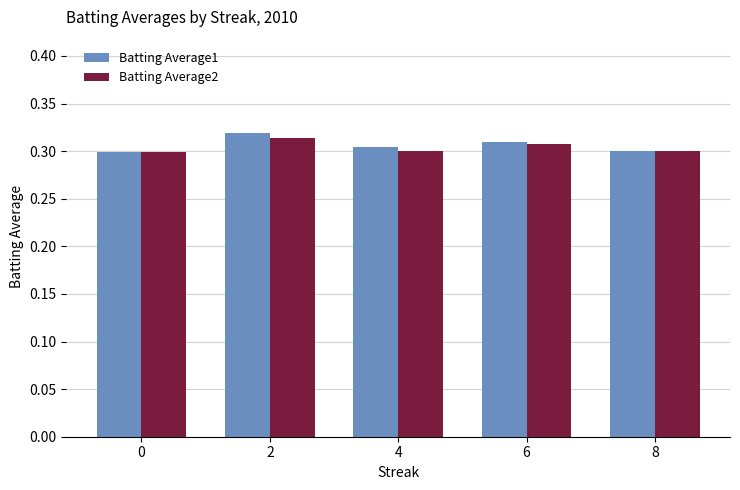

The Batting Average2 series shows 0.5 at 0. True or false?

False